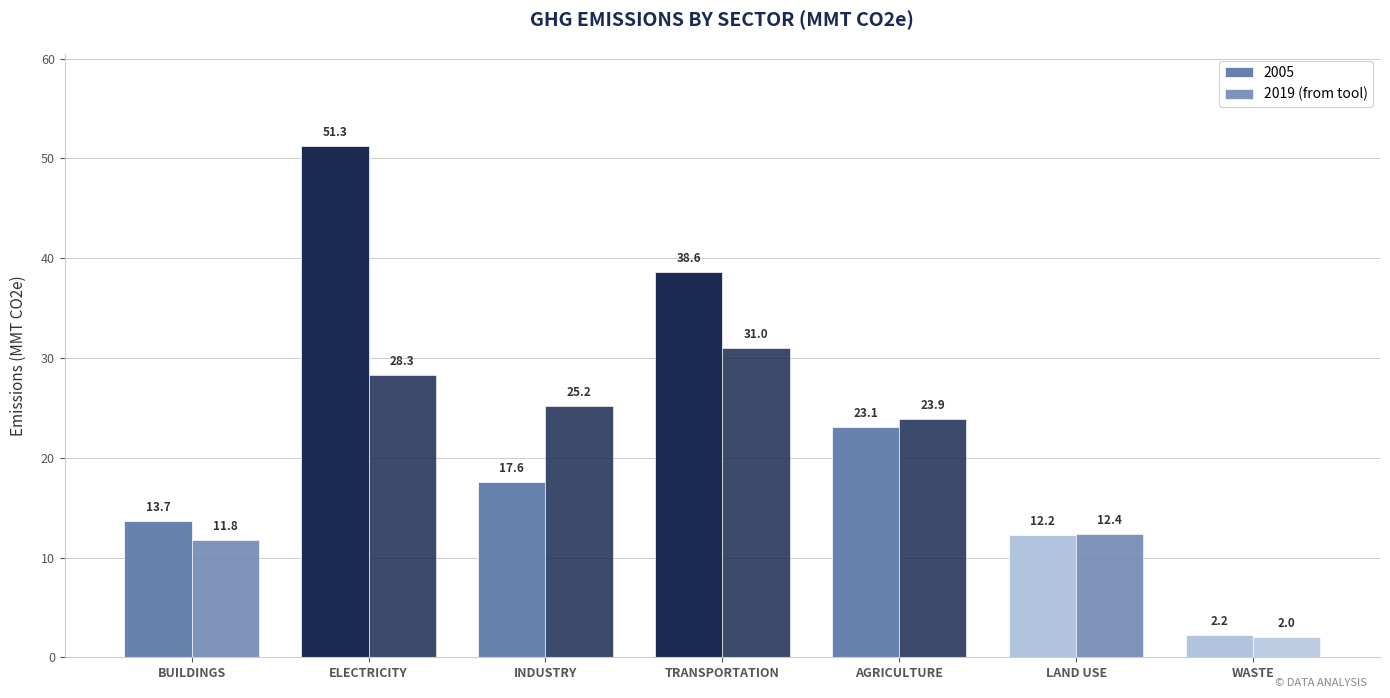

How many bars are there in total?

14